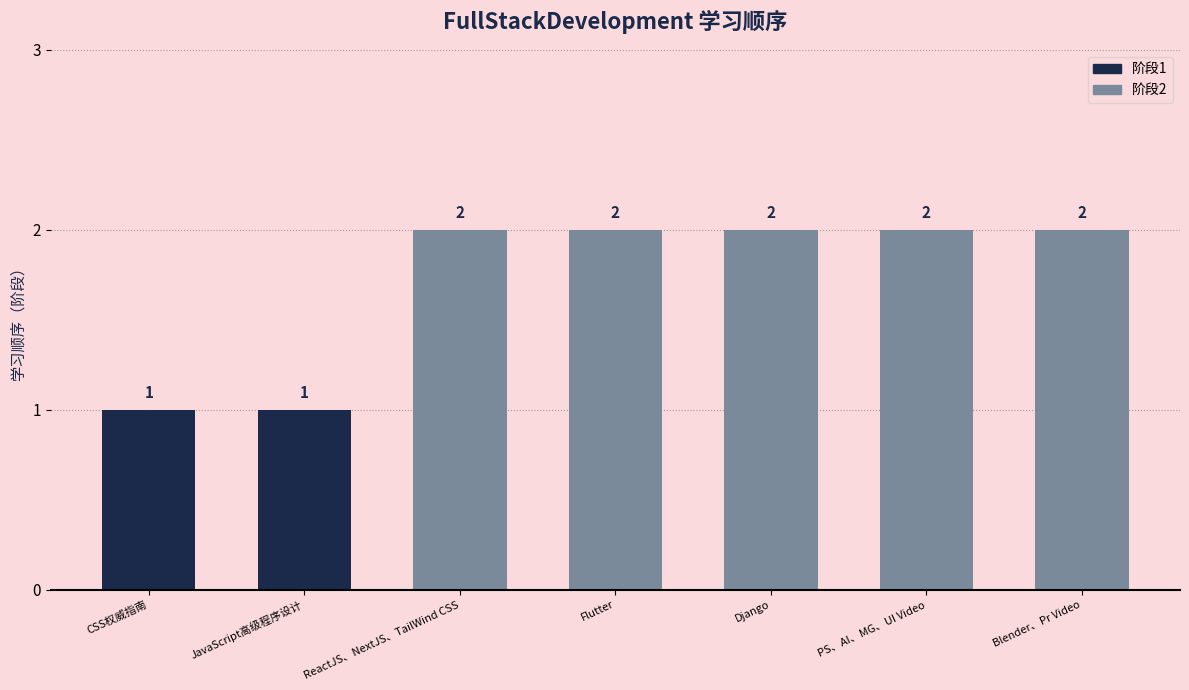

Reading left to right, transcribe all the data shown in this chart.

CSS权威指南=1	JavaScript高级程序设计=1	ReactJS、NextJS、TailWind CSS=2	Flutter=2	Django=2	PS、AI、MG、UI Video=2	Blender、Pr Video=2